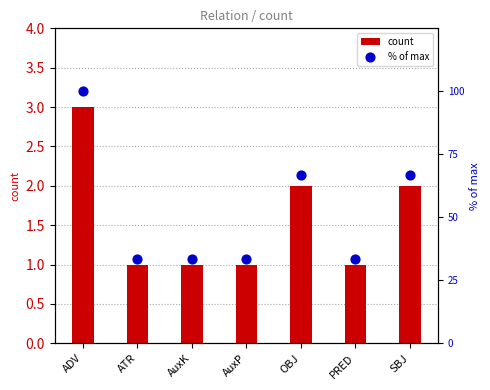

What are all the series names shown in the legend?

count, % of max